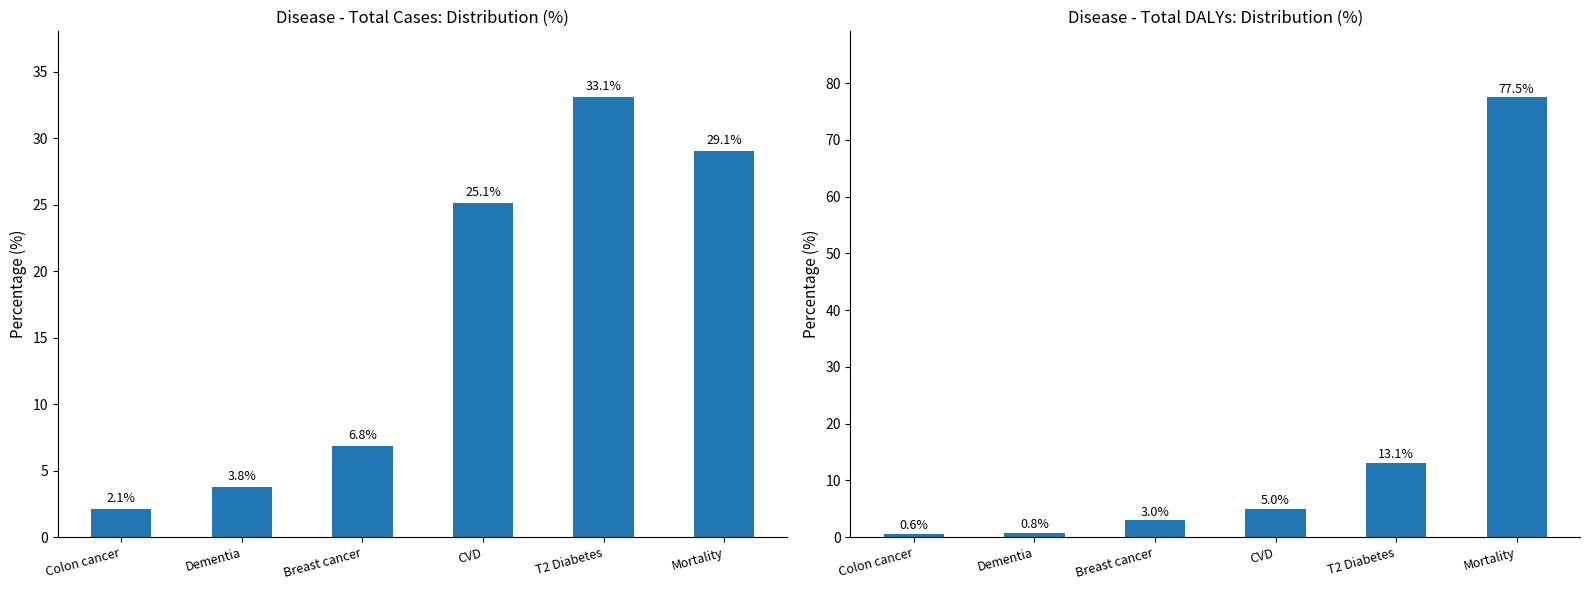

What is the minimum value for tot_cases?

2.1